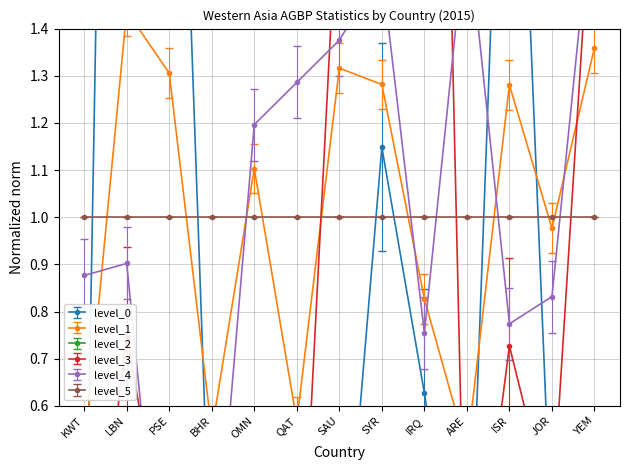

Where is the first local minimum for max?

BHR